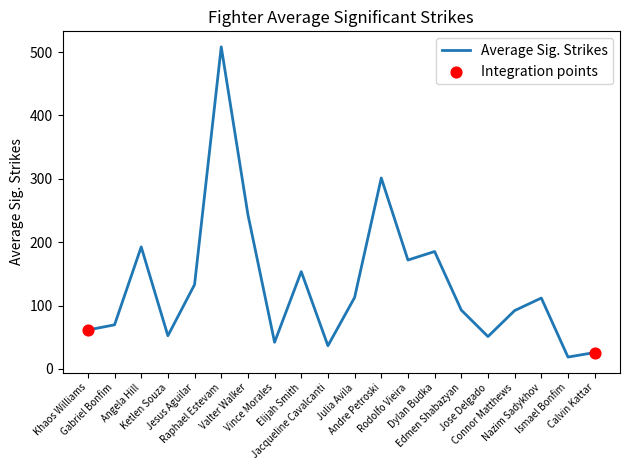

What is the ratio of the value at Khaos Williams to the value at Ketlen Souza?

1.2